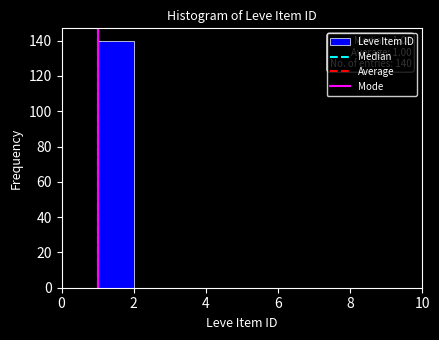

Over which range of the x-axis is the bar tallest?

1 to 2